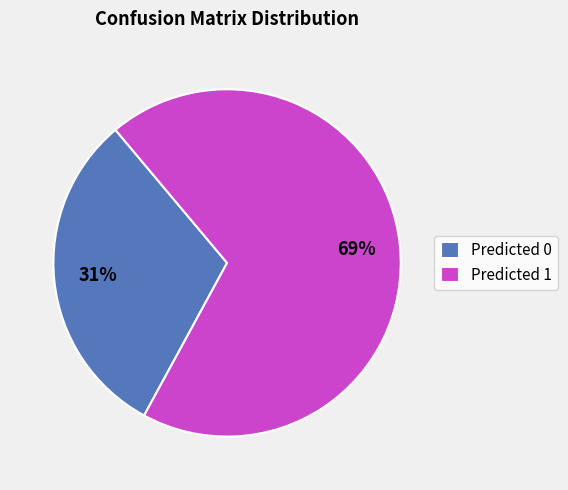

Count the number of slices in the pie.

2